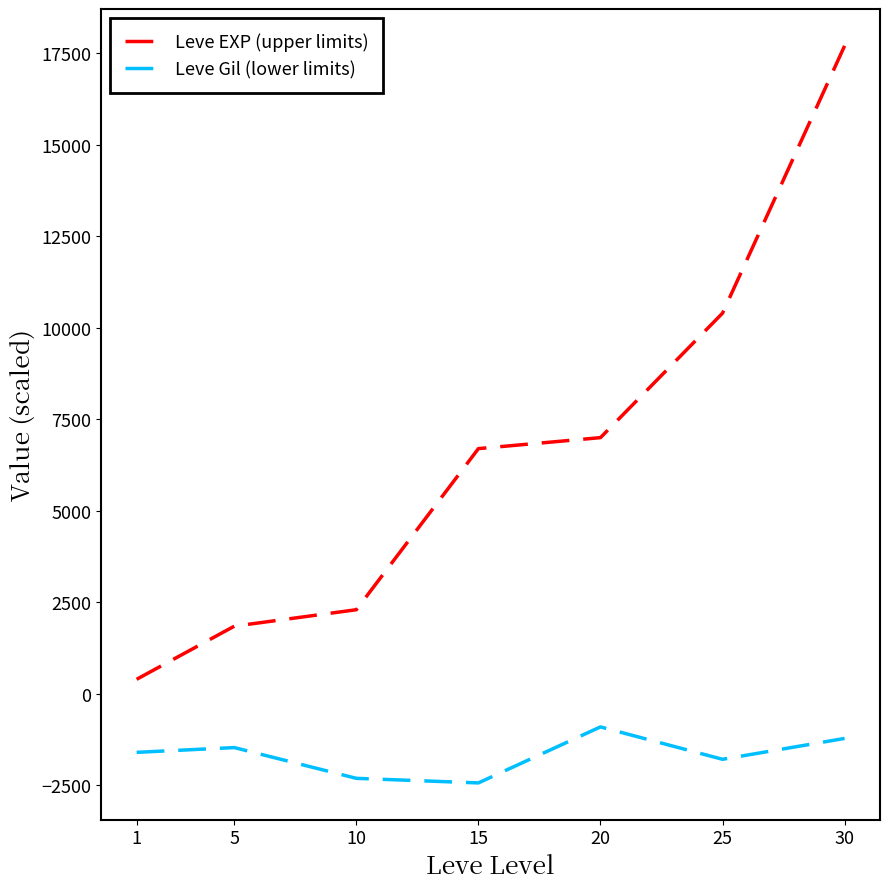

What is the difference between the maximum and minimum values in the Leve EXP (upper limits) series?

17300